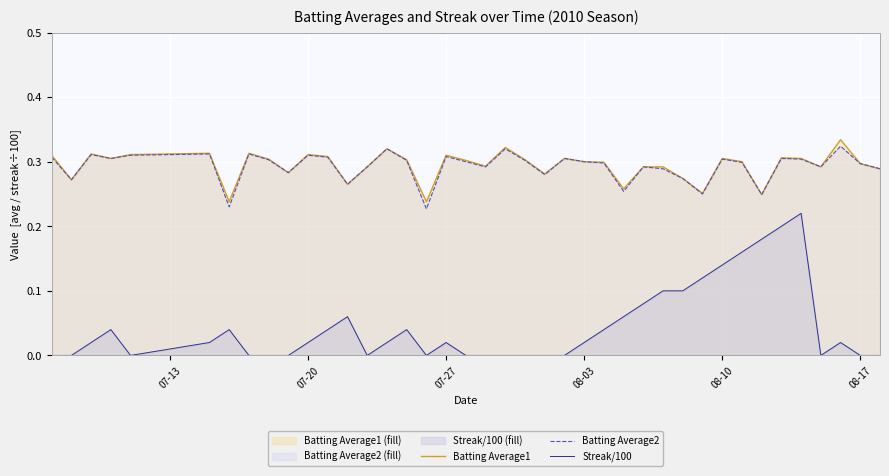

True or false: Streak/100 and Batting Average2 cross at least once.

False